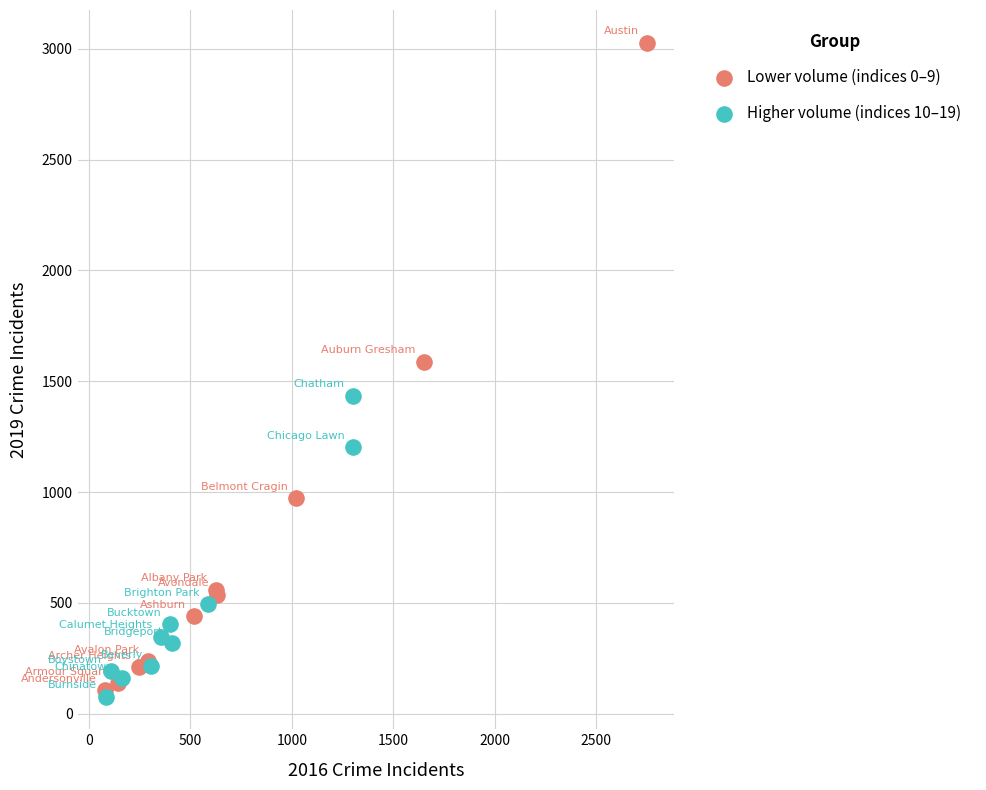

Which series contains the highest Y value?

Lower volume (indices 0–9)